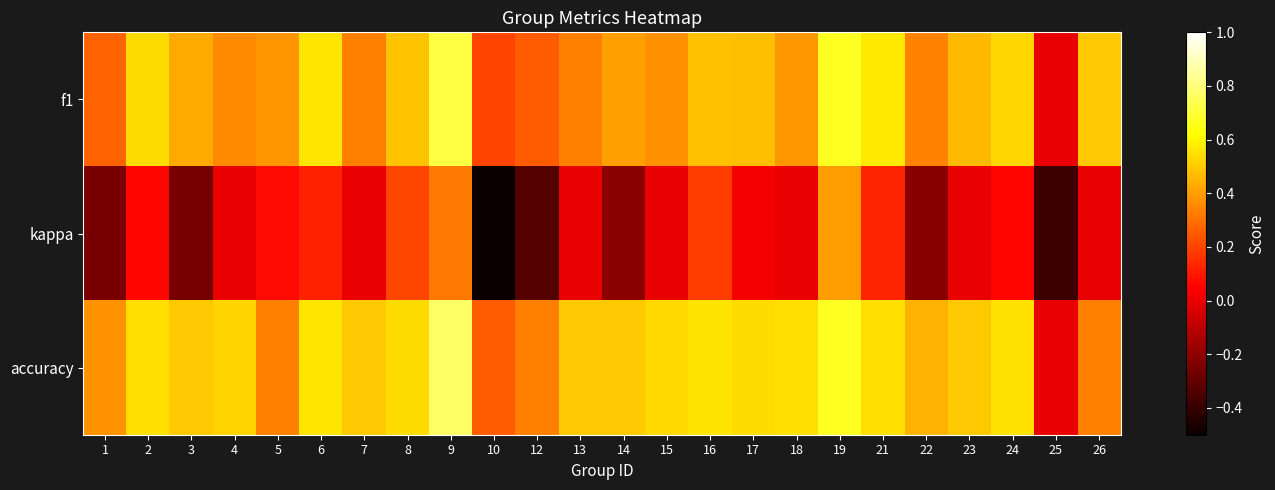

Reading left to right, extract all data points from this chart.

f1: 1=0.3	2=0.5	3=0.4	4=0.4	5=0.4	6=0.6	7=0.3	8=0.5	9=0.7	10=0.2	12=0.2	13=0.3	14=0.4	15=0.4	16=0.5	17=0.5	18=0.4	19=0.7	21=0.6	22=0.3	23=0.5	24=0.5	25=0.0	26=0.5
kappa: 1=-0.2	2=0.1	3=-0.3	4=0.0	5=0.1	6=0.1	7=0.0	8=0.2	9=0.3	10=-0.5	12=-0.3	13=0.0	14=-0.2	15=0.0	16=0.2	17=0.0	18=0.0	19=0.4	21=0.1	22=-0.2	23=0.0	24=0.1	25=-0.4	26=0.0
accuracy: 1=0.4	2=0.5	3=0.5	4=0.5	5=0.3	6=0.6	7=0.5	8=0.5	9=0.8	10=0.2	12=0.3	13=0.5	14=0.5	15=0.5	16=0.6	17=0.5	18=0.5	19=0.7	21=0.5	22=0.4	23=0.5	24=0.6	25=0.0	26=0.3